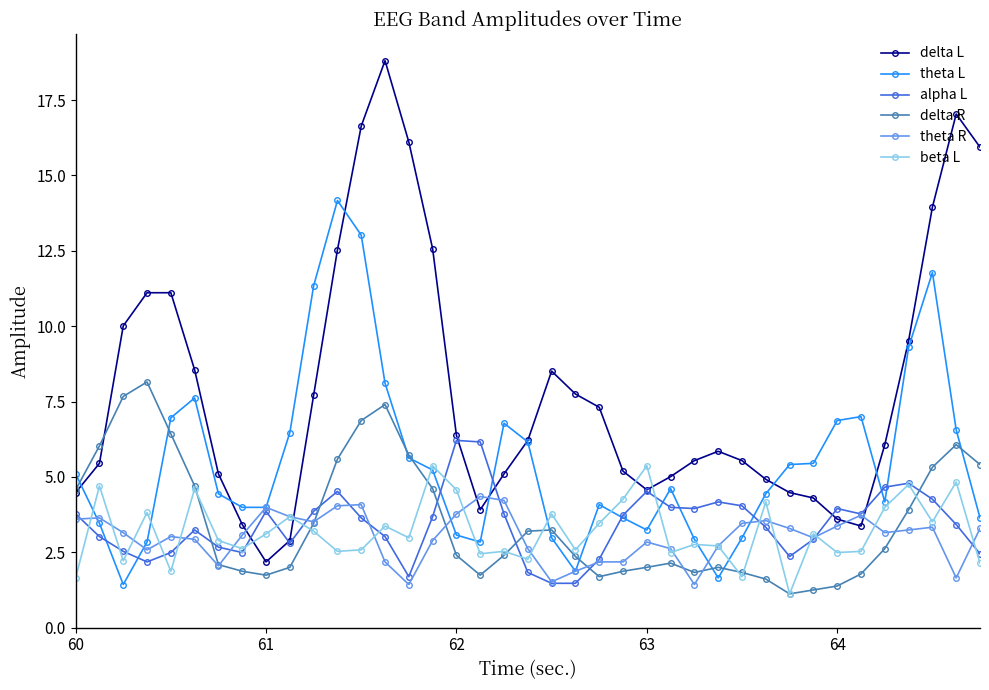

After their last crossing, which series has the higher values: theta L or alpha L?

theta L